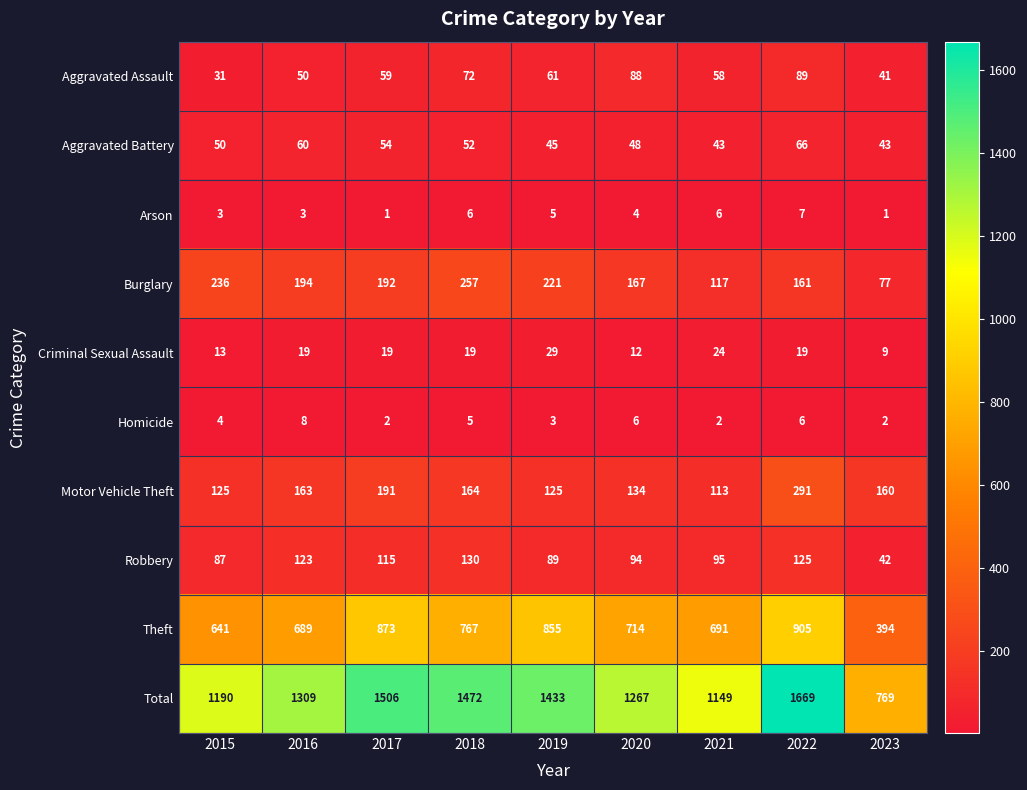

What is the approximate value of Burglary at 2018?

257